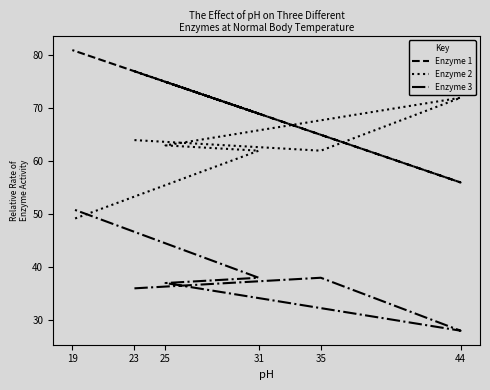

How many categories are shown in the chart?

6